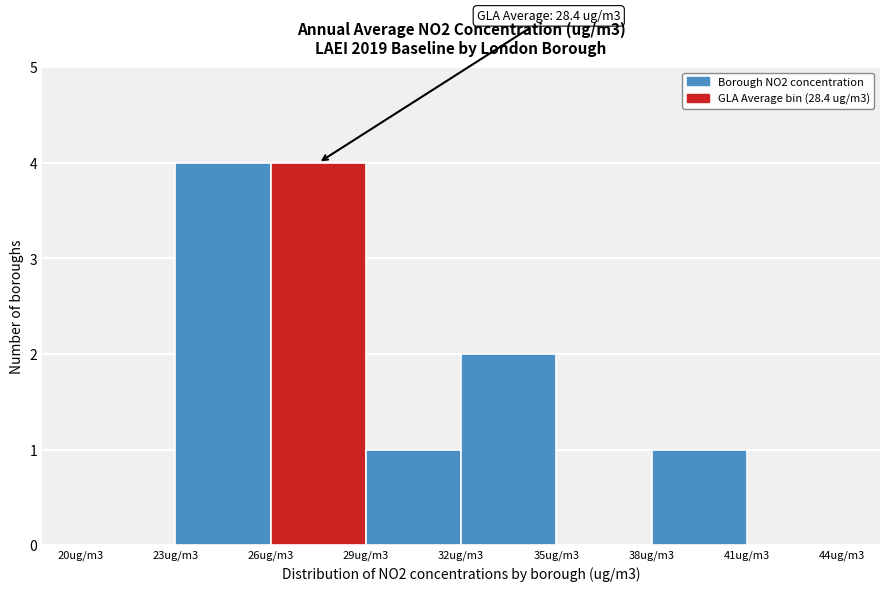

Reading right to left, extract all data points from this chart.

41ug/m3=0	38ug/m3=1	35ug/m3=0	32ug/m3=2	29ug/m3=1	26ug/m3=4	23ug/m3=4	20ug/m3=0